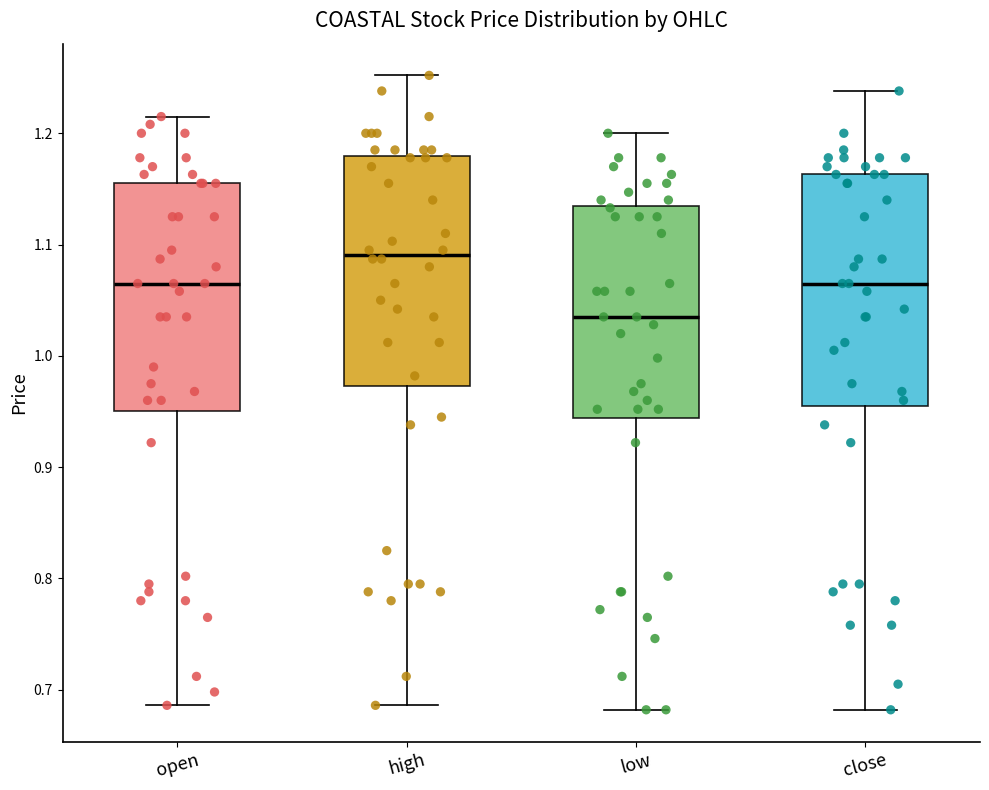

Reading left to right, transcribe this box plot: for each box, give where its median line is, the range the box spans, and where its two whiskers end, as read against the y-axis. The values are not printed on the chart, so give them approximately, as read against the axis.

open: median 1.07, box 0.95 to 1.16, whiskers 0.69 to 1.22
high: median 1.09, box 0.97 to 1.18, whiskers 0.69 to 1.25
low: median 1.04, box 0.94 to 1.13, whiskers 0.68 to 1.20
close: median 1.07, box 0.95 to 1.16, whiskers 0.68 to 1.24